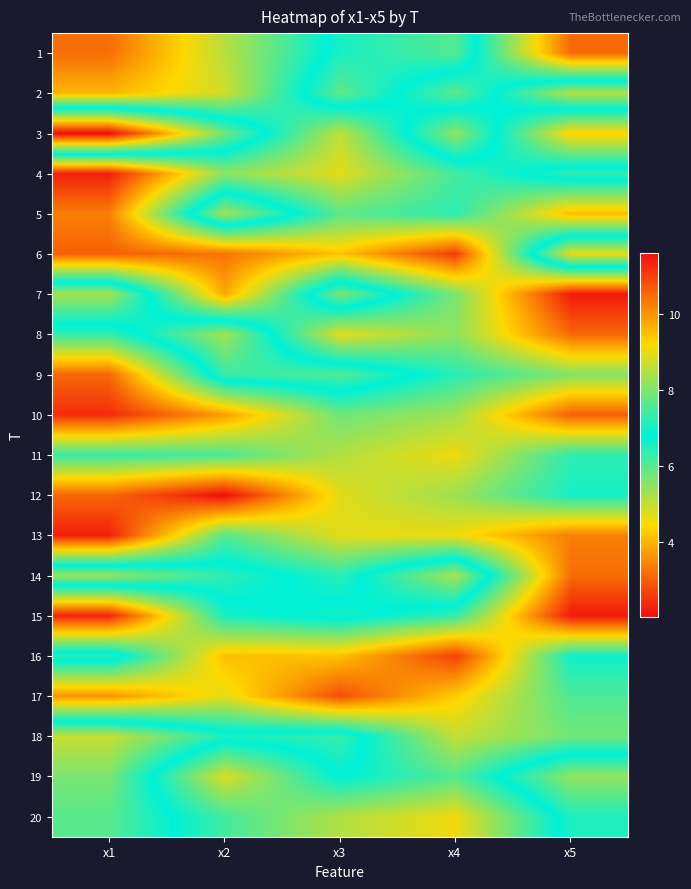

Rank the series at x1 from highest to lowest value.

3, 18, 7, 14, 19, 20, 16, 8, 11, 2, 17, 5, 1, 9, 12, 6, 10, 15, 4, 13